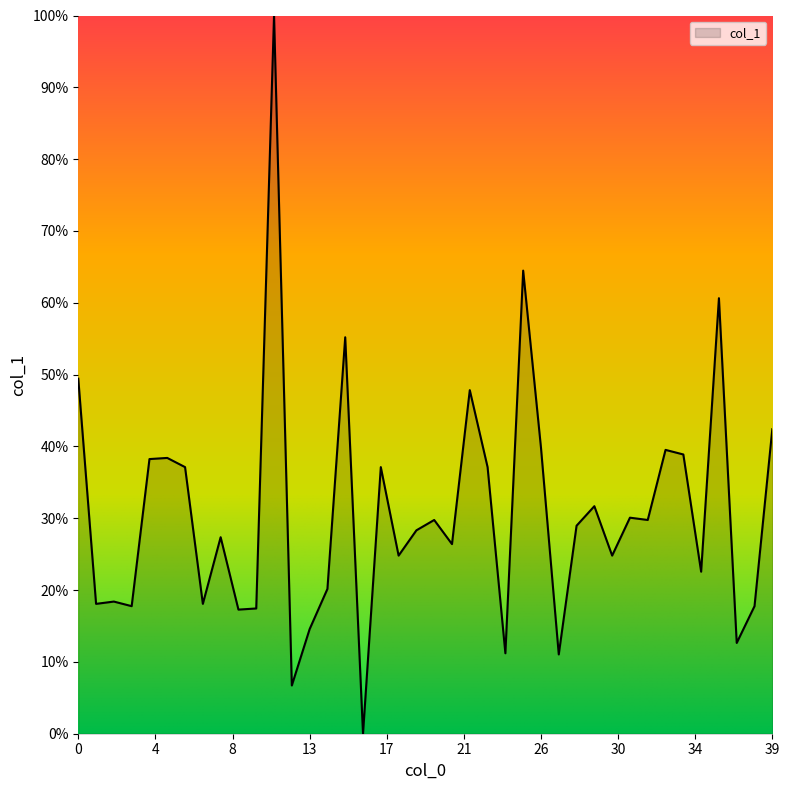

What is the maximum value shown in the chart?

100.0